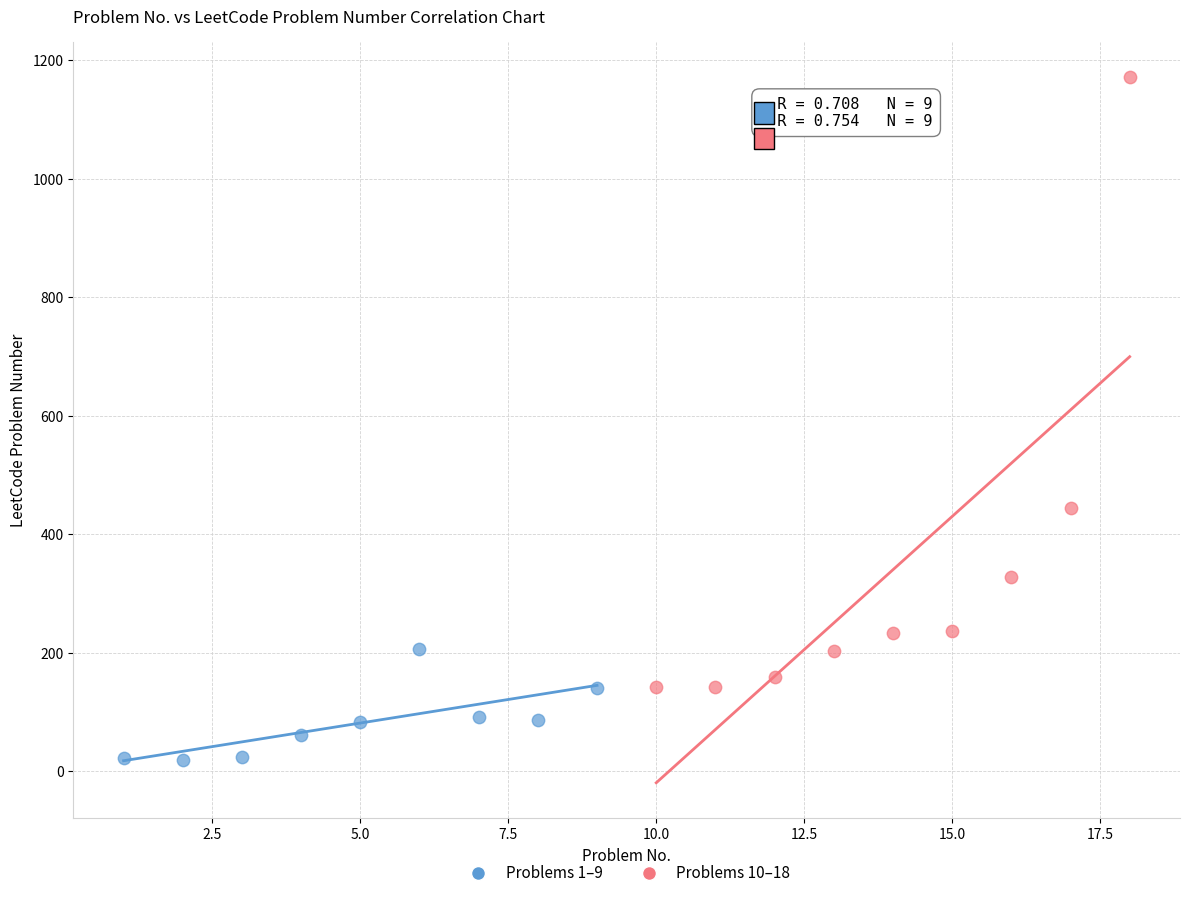

Which series contains the lowest Y value?

Problems 1–9